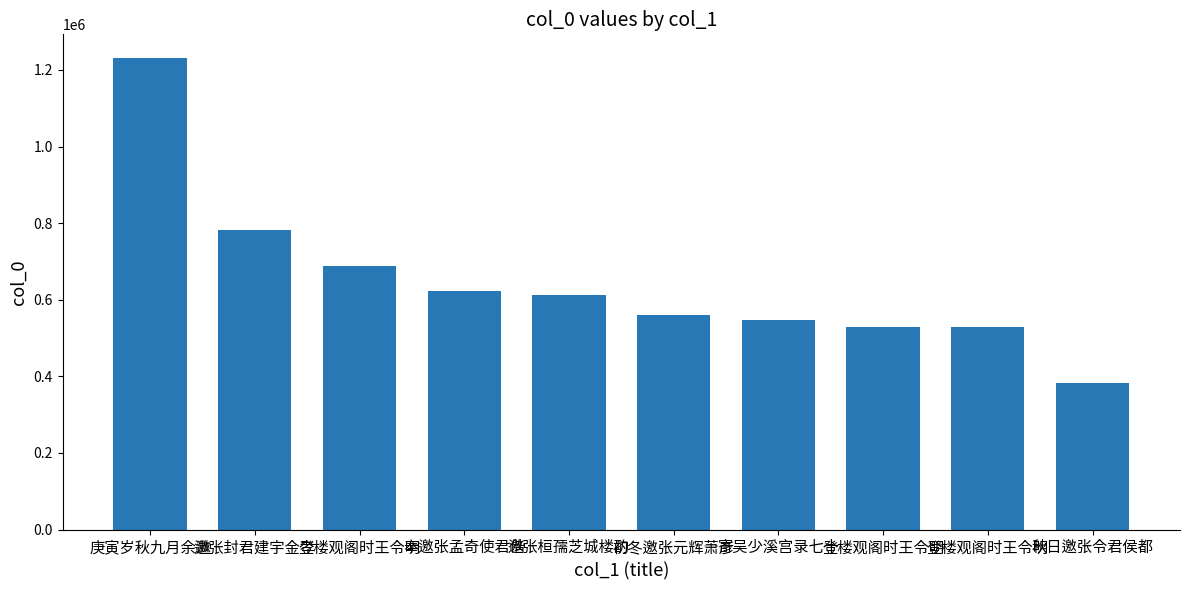

The value at 庚寅岁秋九月余邀 is 1231349. True or false?

True